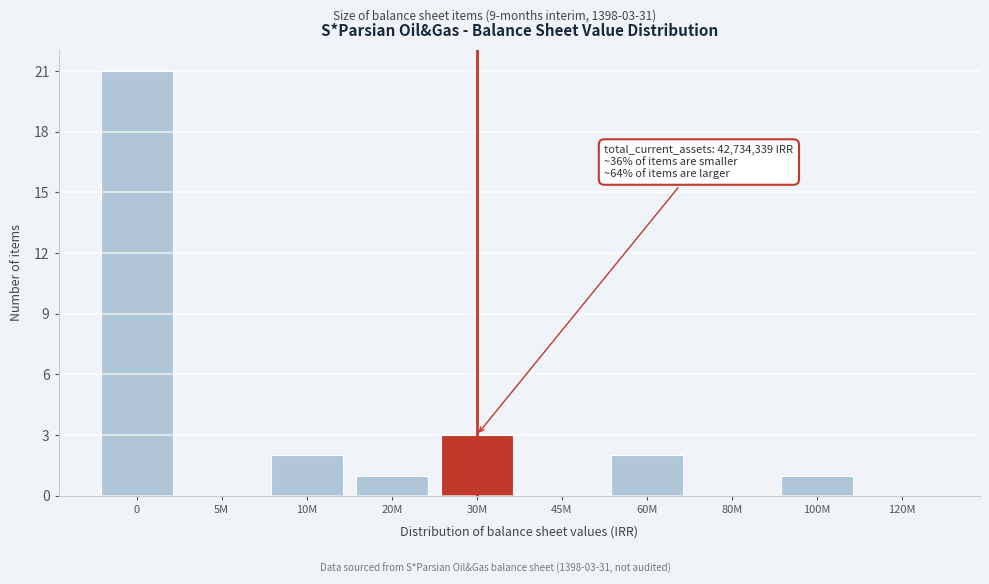

Reading left to right, what are all the values shown in this chart?

0=21	5M=0	10M=2	20M=1	30M=3	45M=0	60M=2	80M=0	100M=1	120M=0